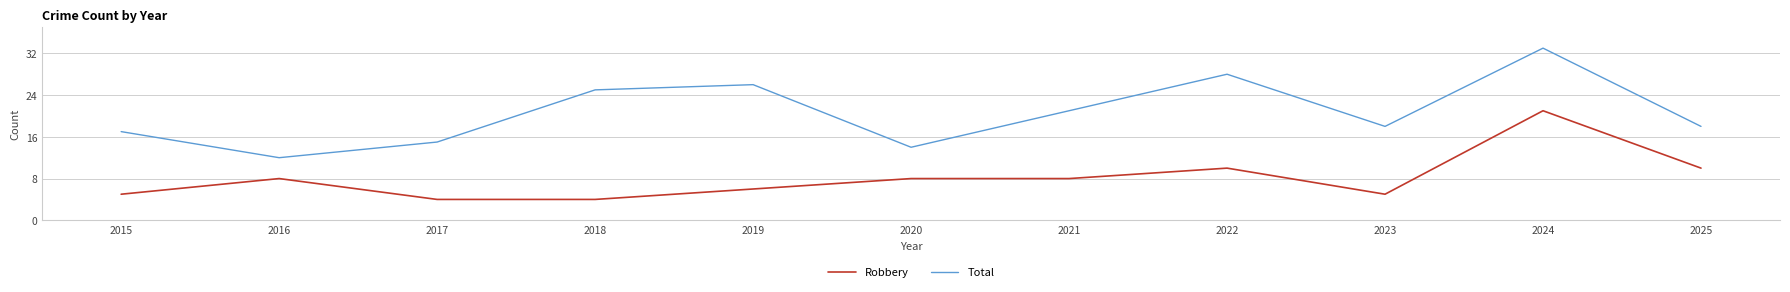

True or false: Robbery has a value of 8 at 2021.

True